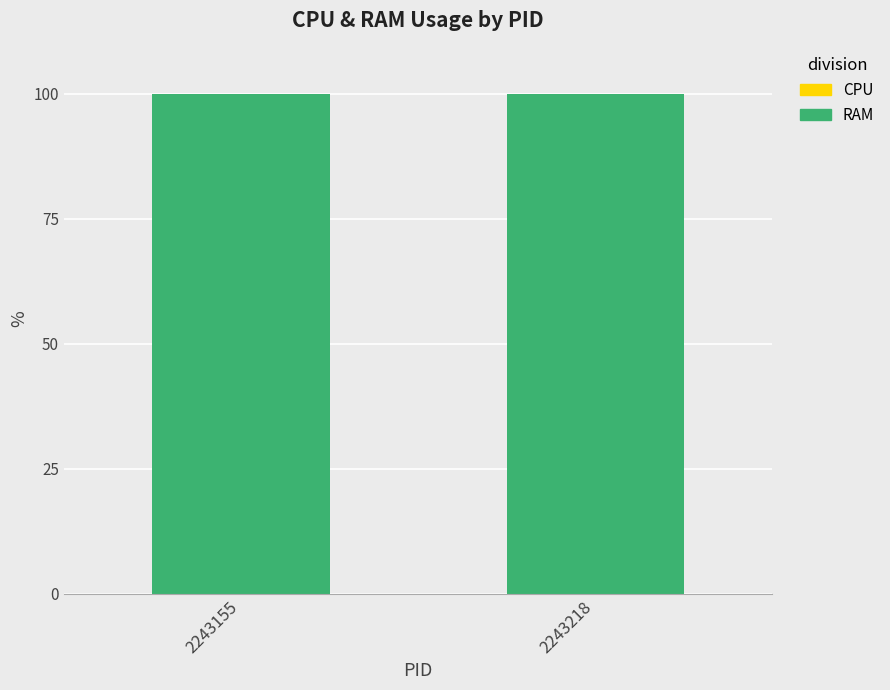

At how many categories does at least one series exceed 30?

2